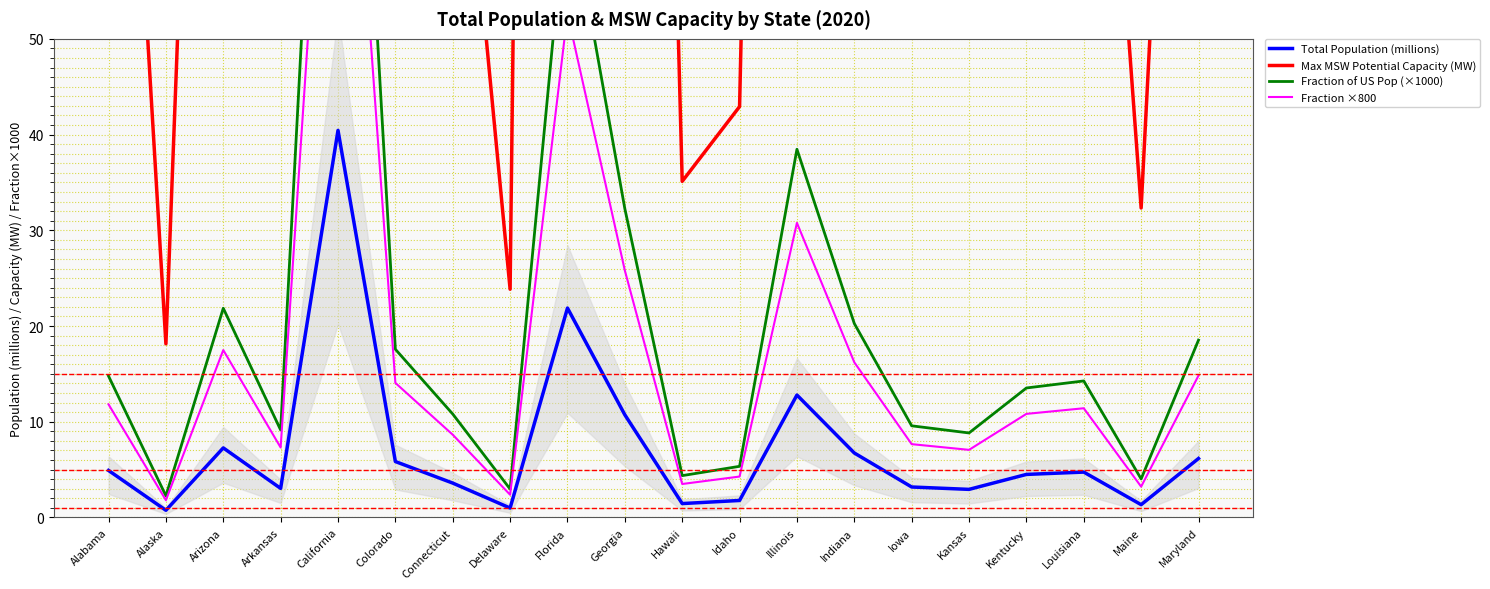

What is the difference between the highest and lowest values at Idaho?

41.1